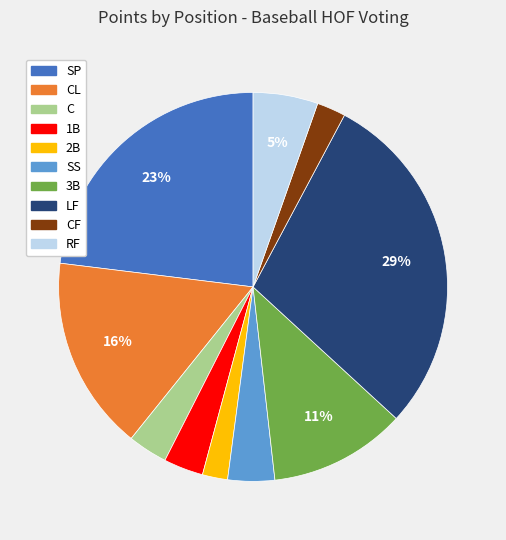

To the nearest percent, what is the average slice percentage?

10%